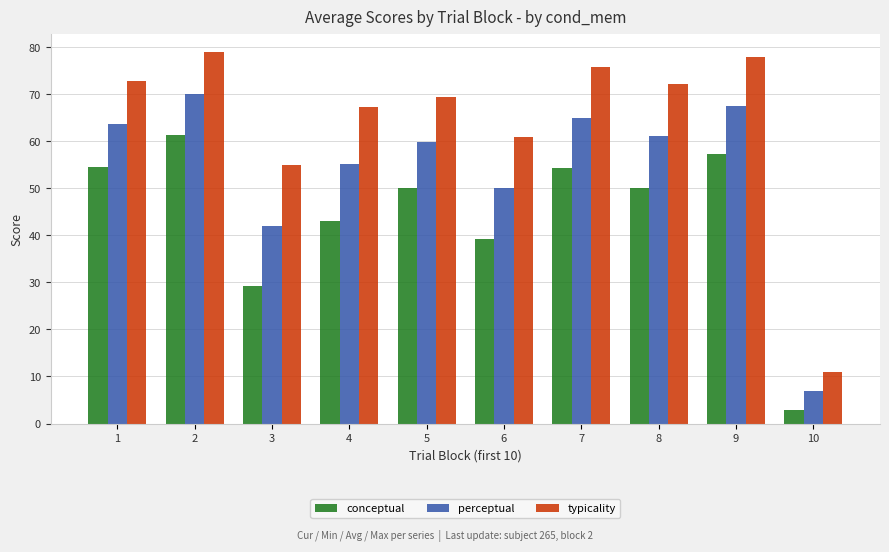

Rank the series by their maximum value, from highest to lowest.

typicality, perceptual, conceptual